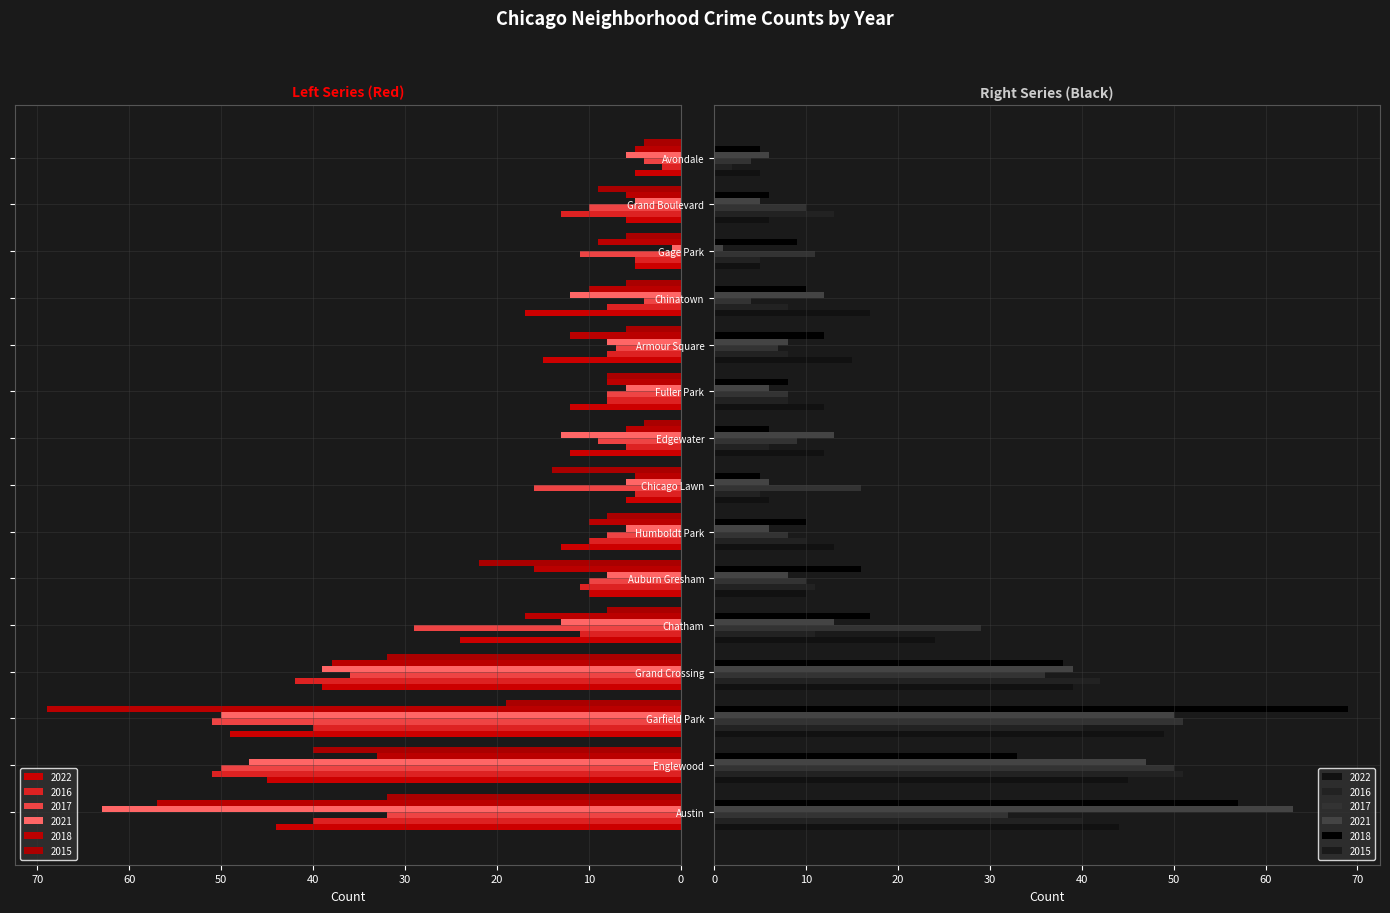

What is the difference between the 2018 values at Fuller Park and Gage Park?

1